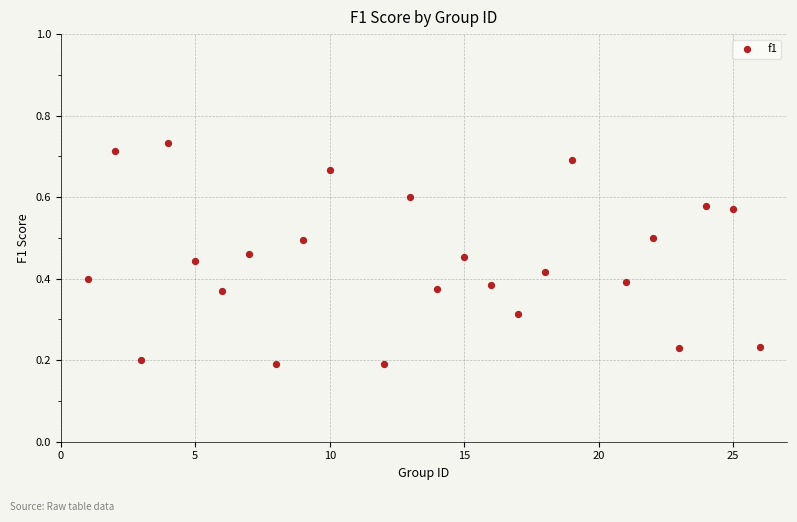

What is the range of X values (max minus min)?

25.0